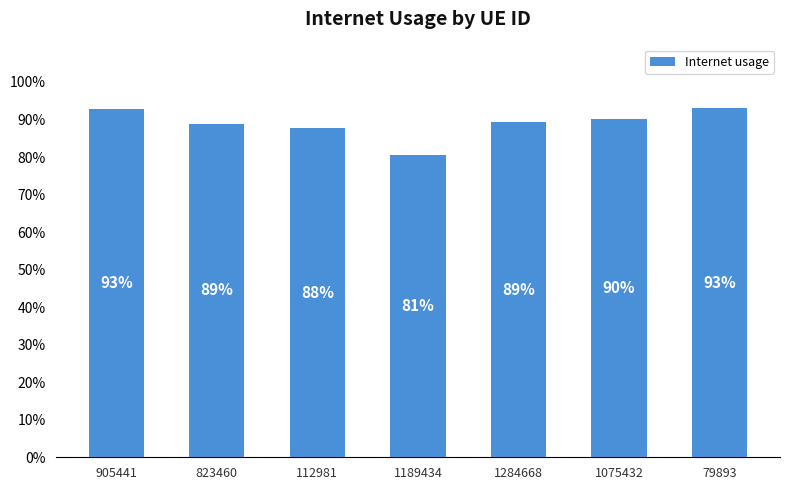

What is the label of the 2nd bar from the right?

1075432